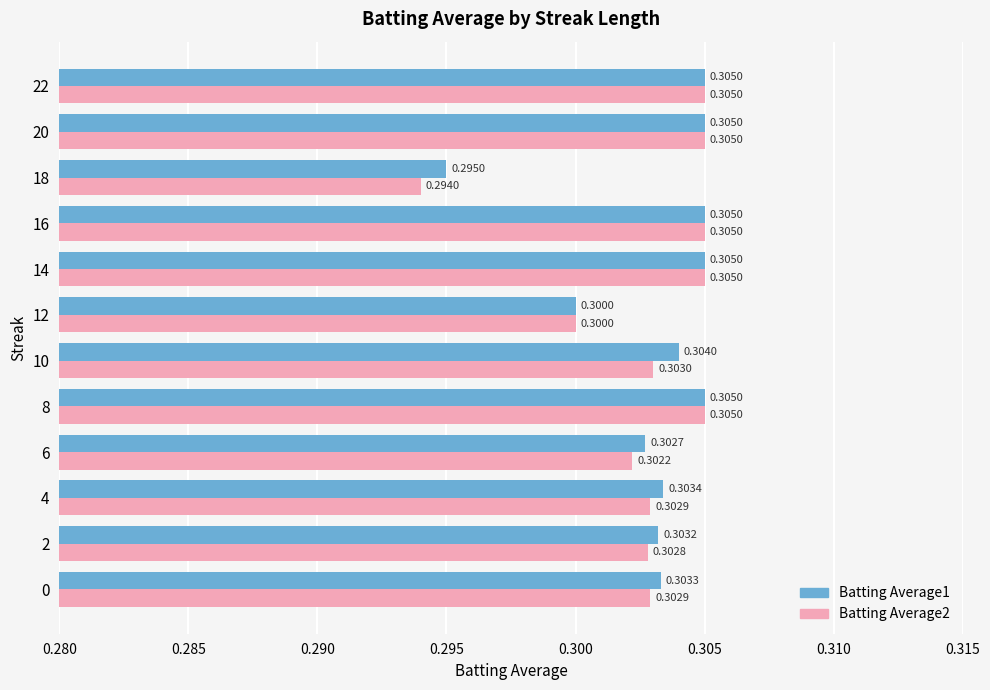

What are all the series names shown in the legend?

Batting Average1, Batting Average2